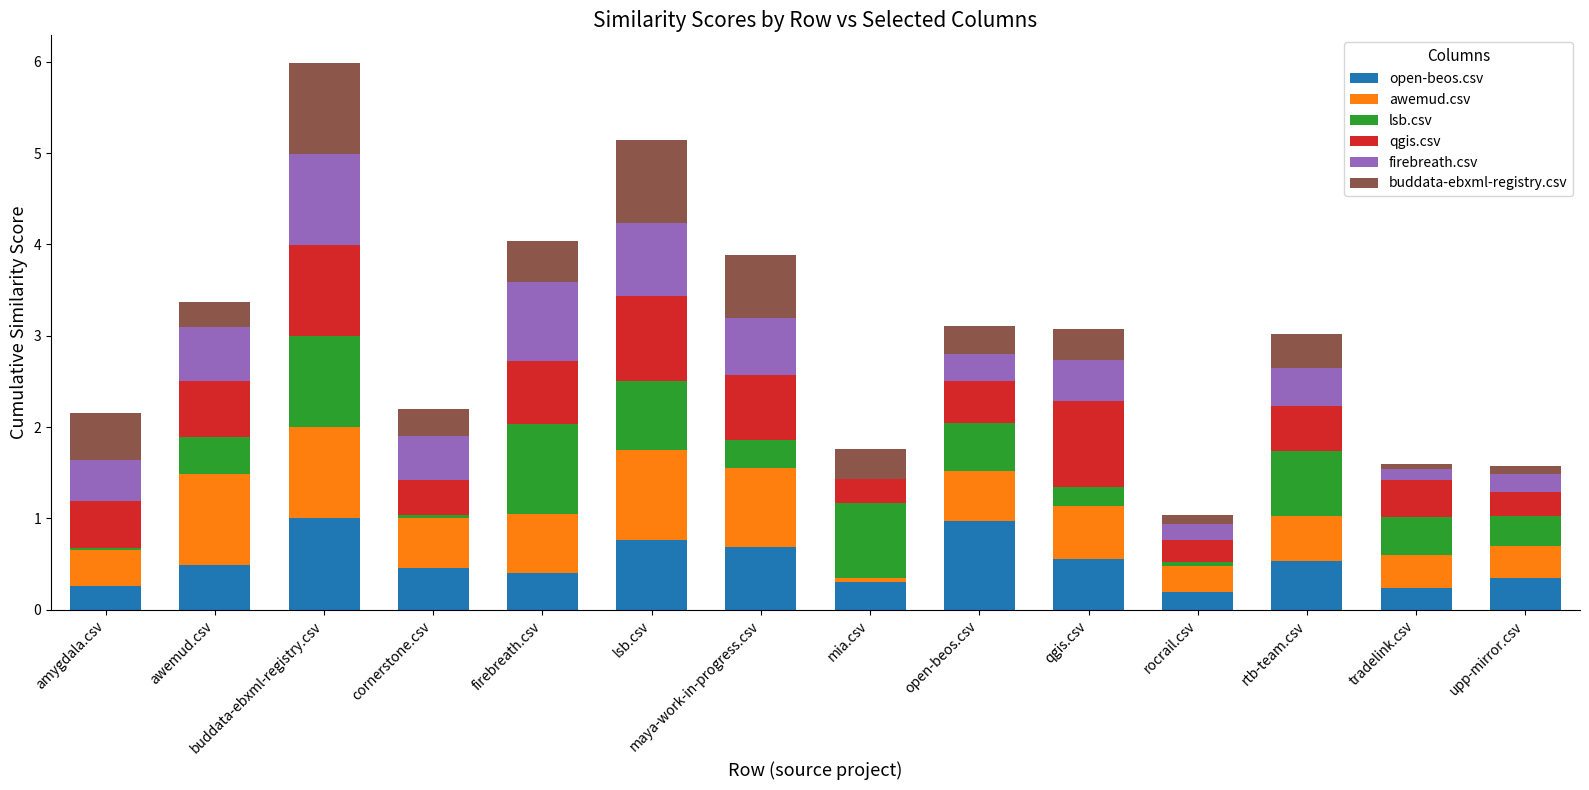

Is it true that open-beos.csv equals 0.6 at upp-mirror.csv?

False